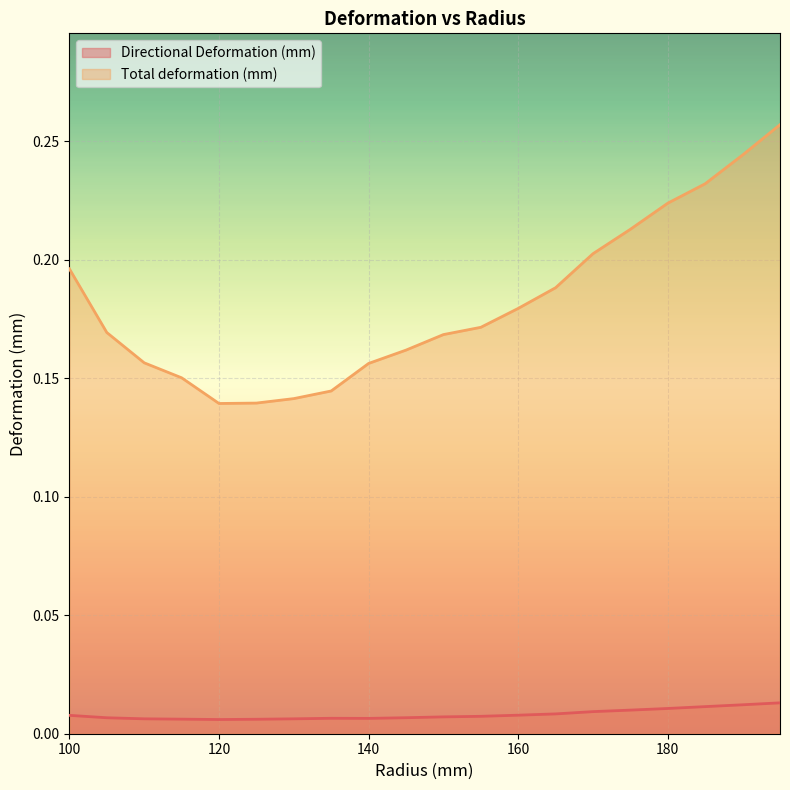

Reading right to left, what are all the values shown in this chart?

Directional Deformation (mm): 0.0	0.0	0.0	0.0	0.0	0.0	0.0	0.0	0.0	0.0	0.0	0.0	0.0	0.0	0.0	0.0	0.0	0.0	0.0	0.0
Total deformation (mm): 0.3	0.2	0.2	0.2	0.2	0.2	0.2	0.2	0.2	0.2	0.2	0.2	0.1	0.1	0.1	0.1	0.2	0.2	0.2	0.2